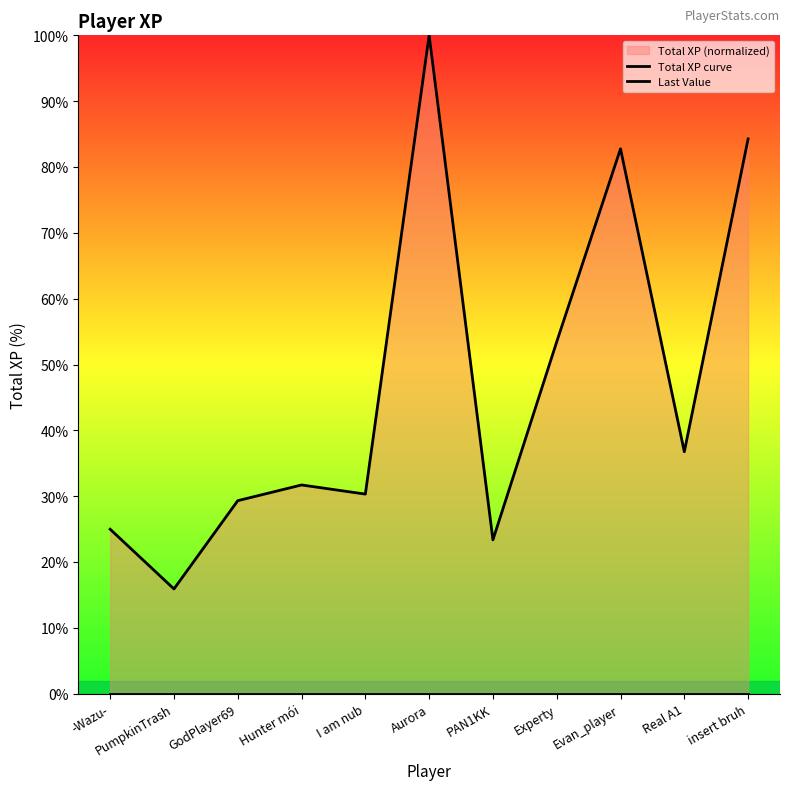

Is it true that Total XP curve equals 15.2 at I am nub?

False